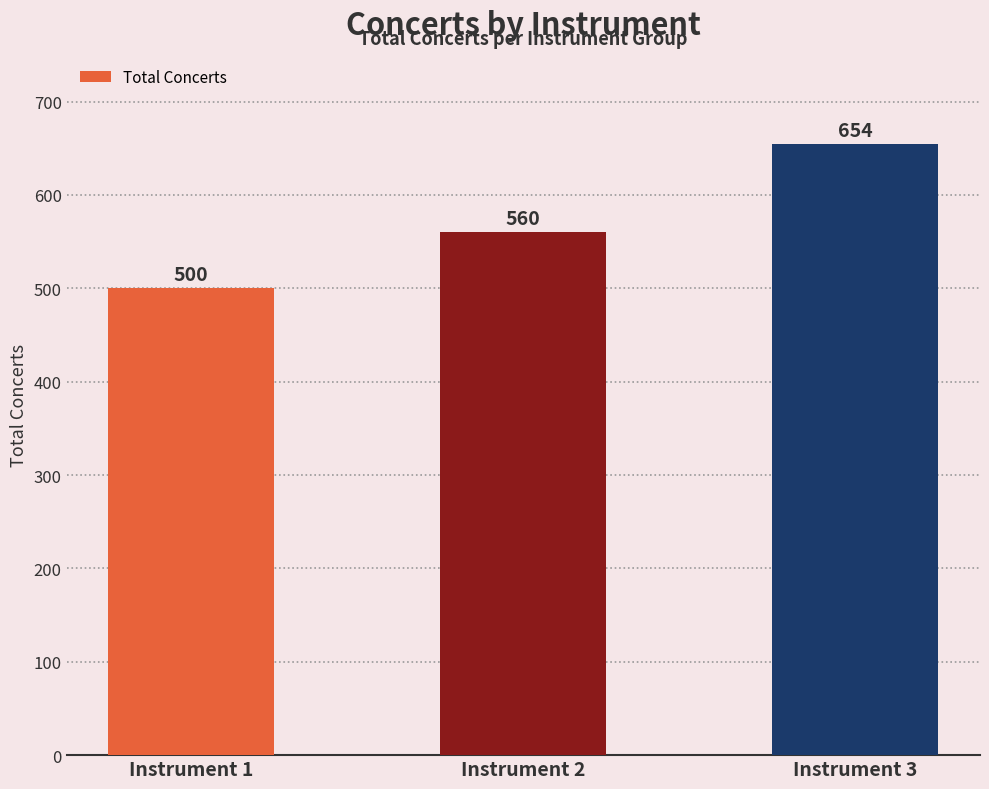

How many values are below 560?

1